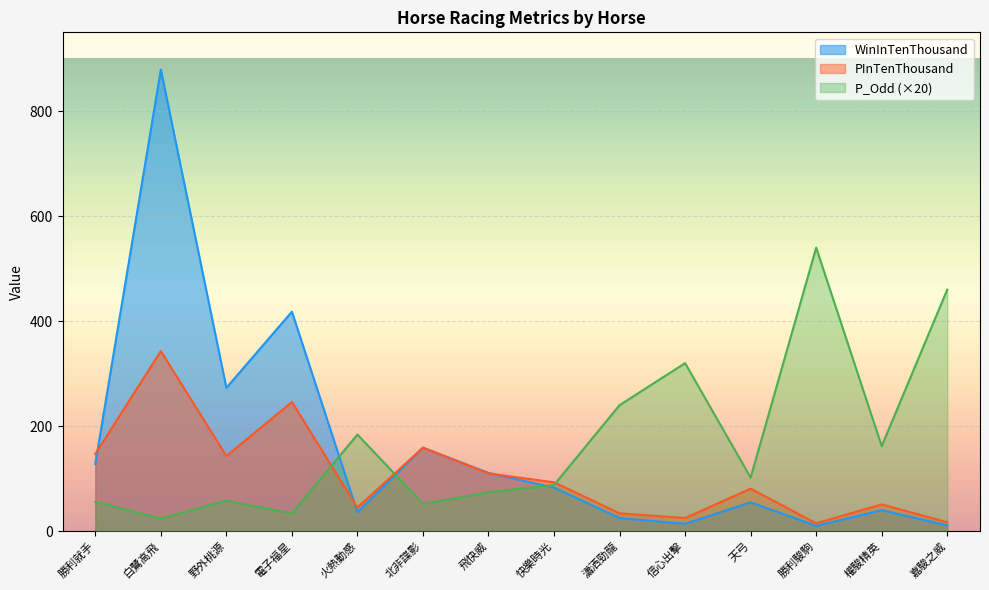

Is it true that PInTenThousand equals 63 at 北非諜影?

False